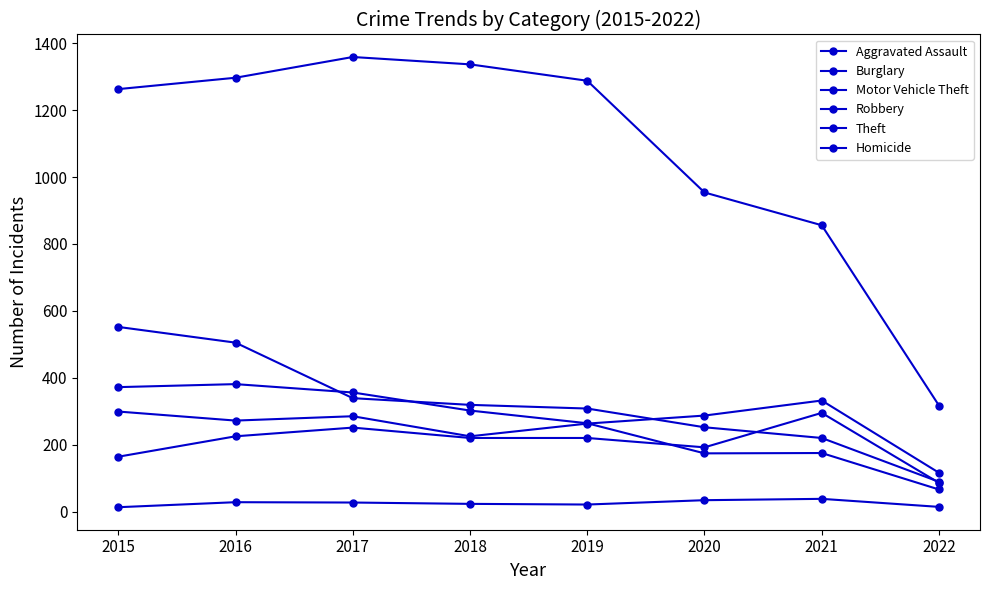

At which label does Aggravated Assault reach its peak?

2021